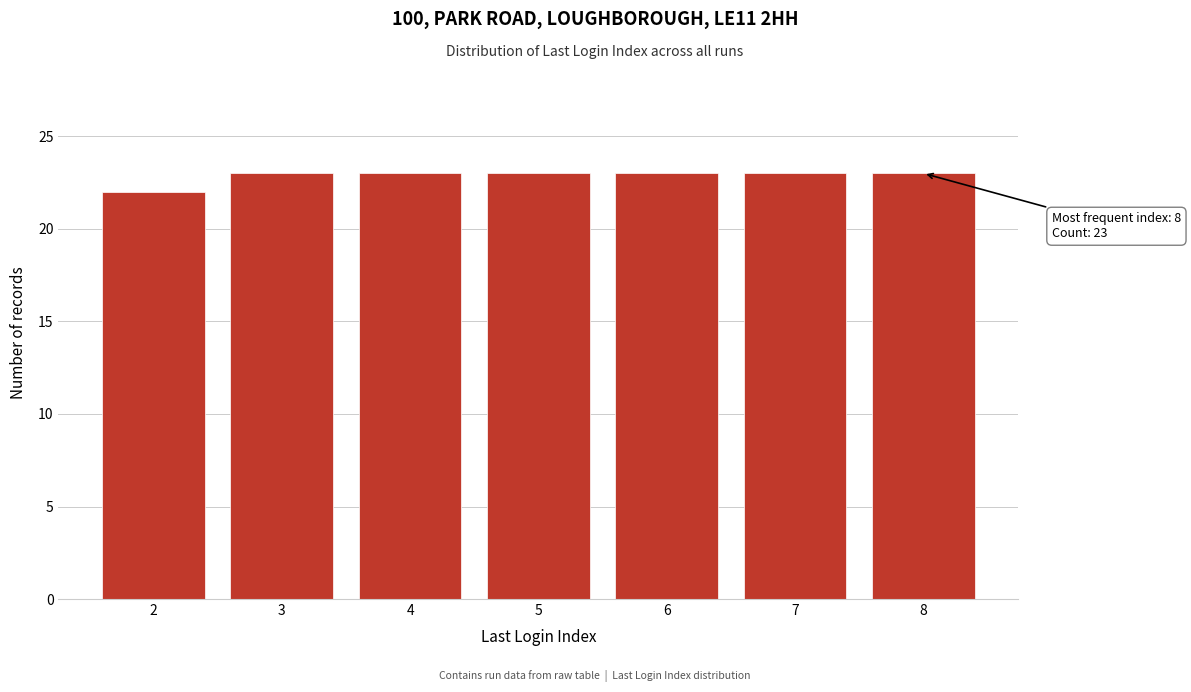

Reading left to right, extract all data points from this chart.

2=22	3=23	4=23	5=23	6=23	7=23	8=23